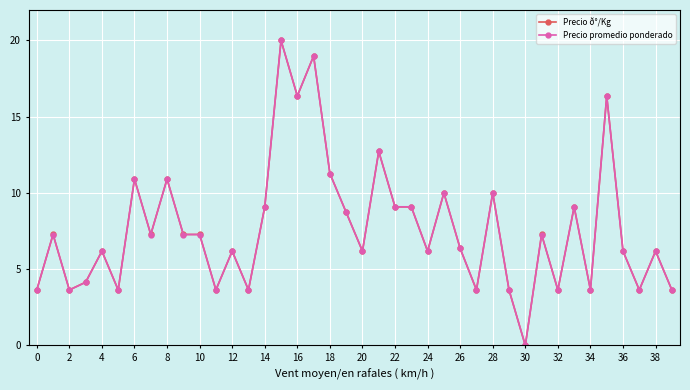

What is the value of the Precio promedio ponderado point at the 28th from the left?

3.6